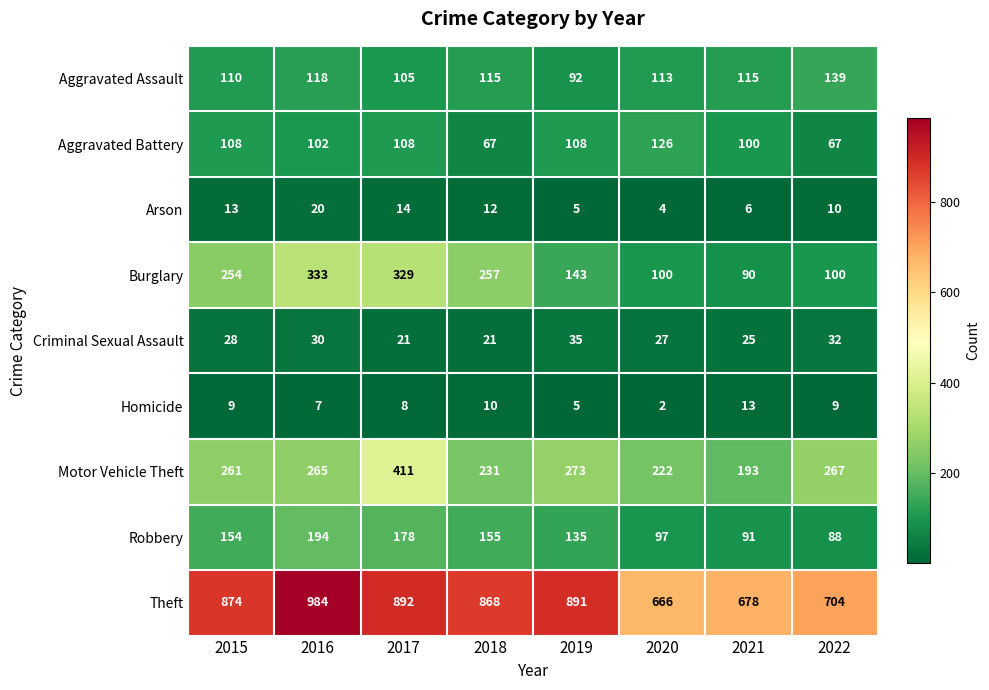

Rank the series by their maximum value, from highest to lowest.

Theft, Motor Vehicle Theft, Burglary, Robbery, Aggravated Assault, Aggravated Battery, Criminal Sexual Assault, Arson, Homicide